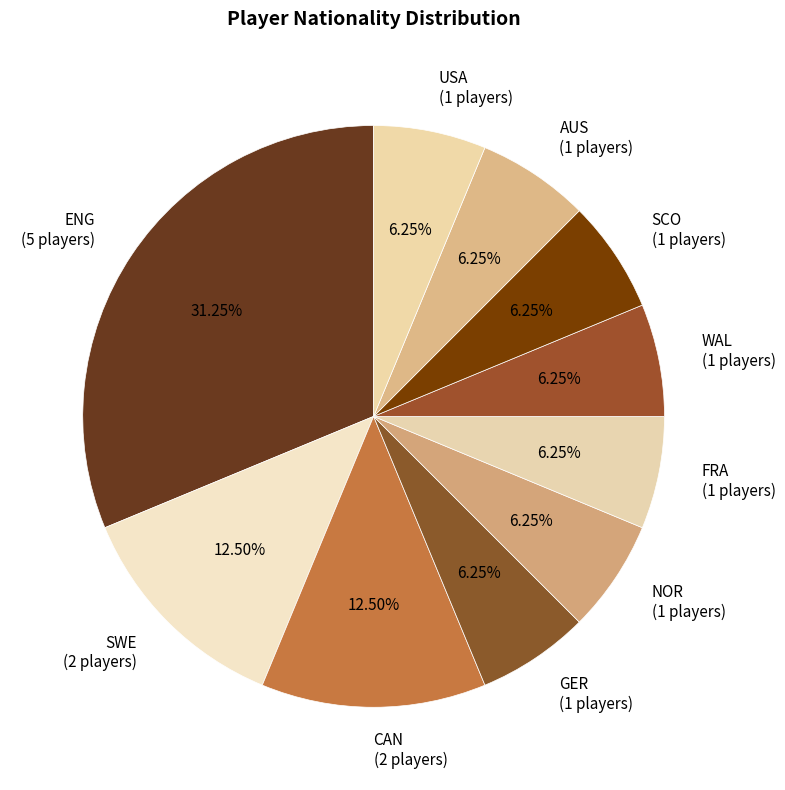

To the nearest percent, what portion does AUS represent?

6%